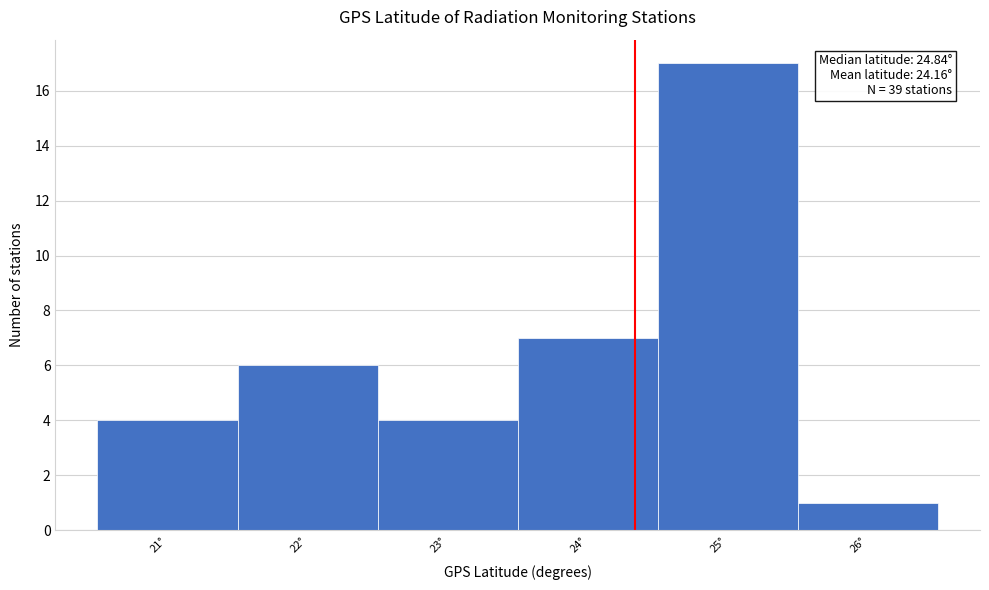

Reading right to left, transcribe all the data shown in this chart.

1	17	7	4	6	4